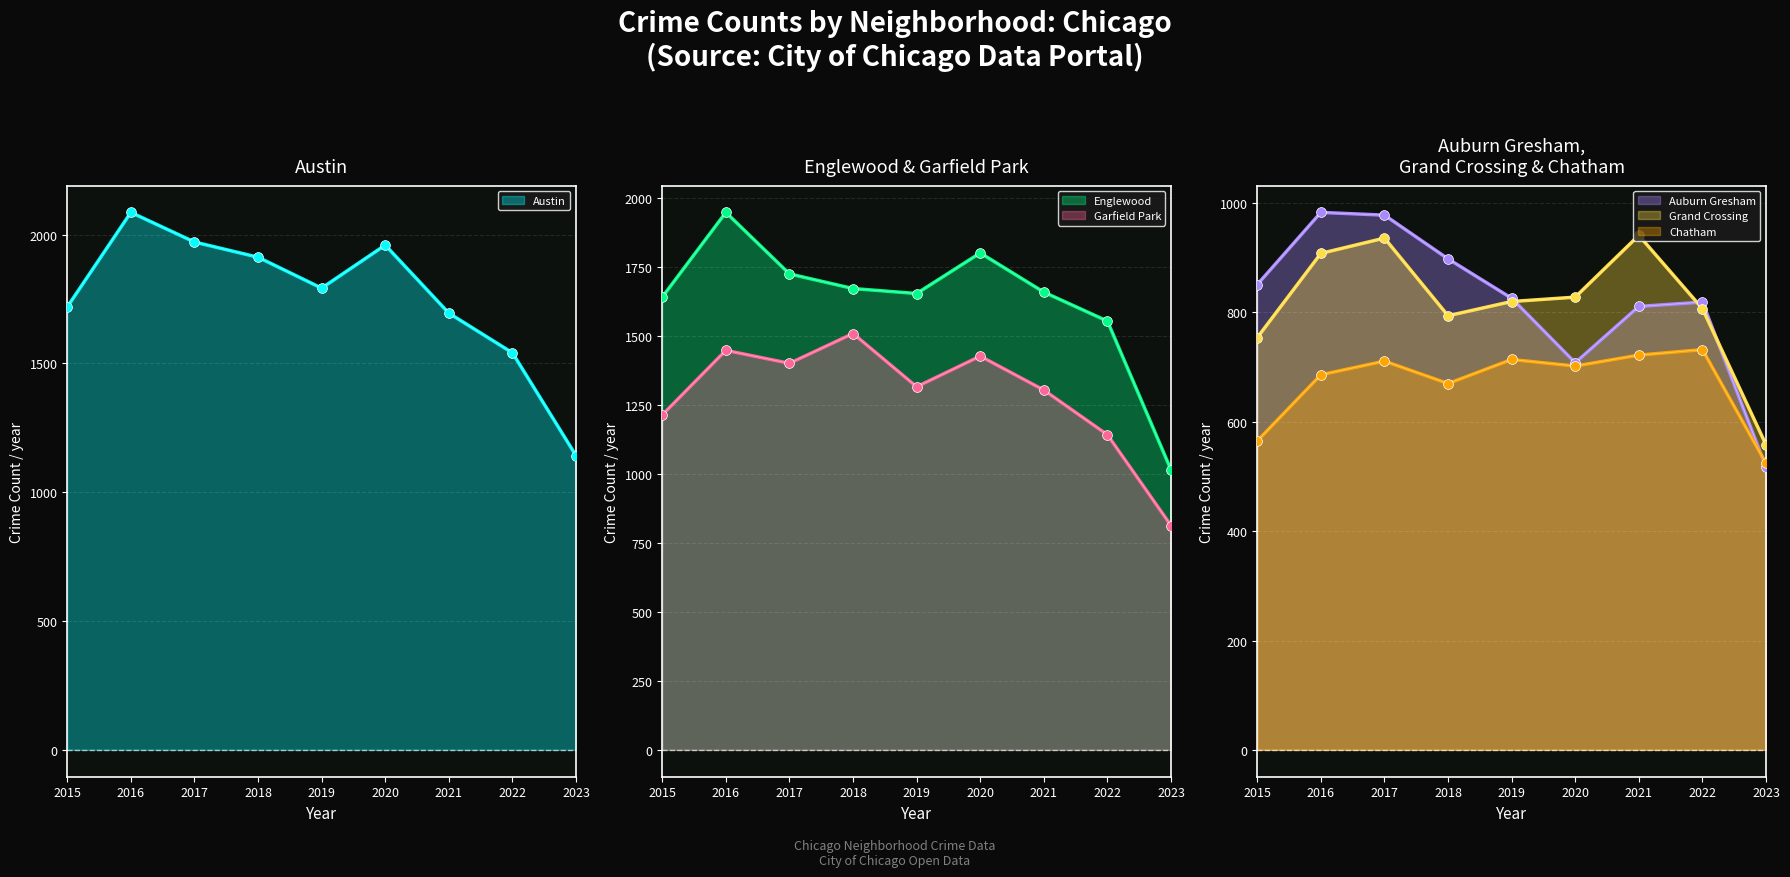

Which series has the largest Y range (max minus min)?

Austin line